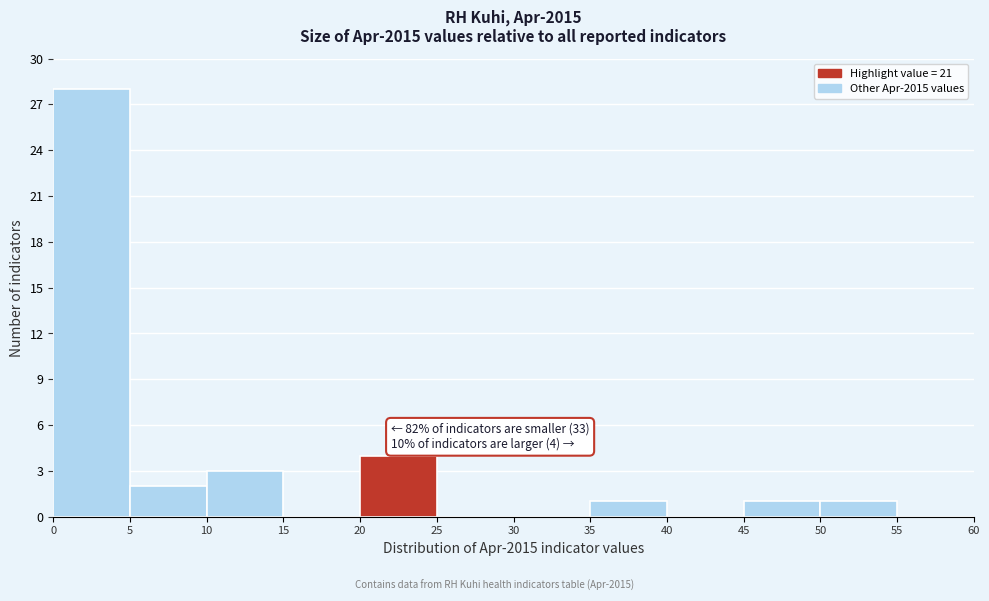

Over which range of the x-axis is the bar tallest?

0 to 5